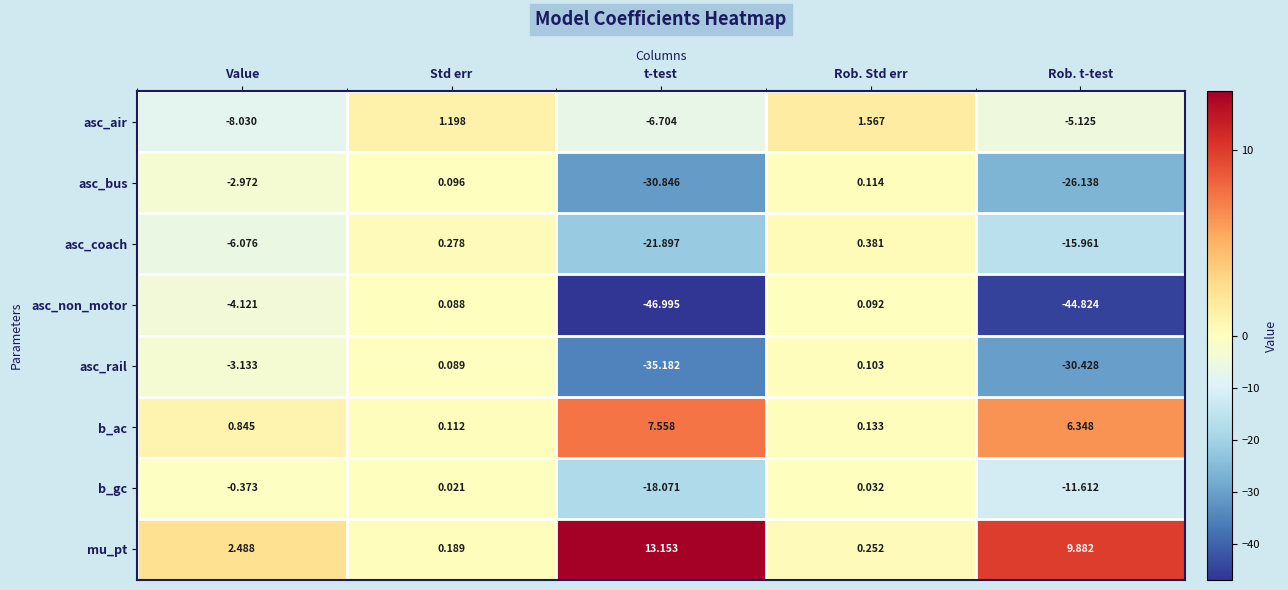

Rank the series at t-test from lowest to highest value.

asc_non_motor, asc_rail, asc_bus, asc_coach, b_gc, asc_air, b_ac, mu_pt